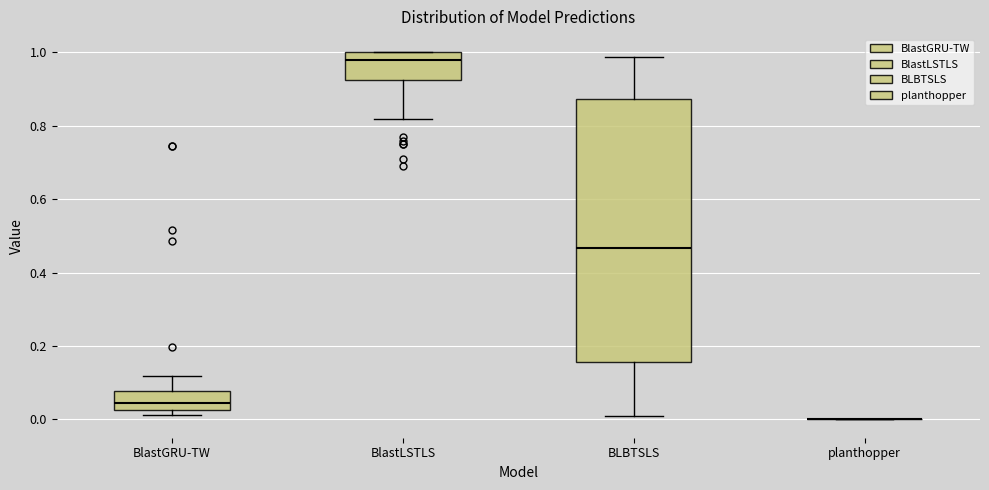

Reading left to right, read every box against the y-axis: the position of its median line, the range the box covers, and the ends of its whiskers. The values are not printed on the chart, so give them approximately, as read against the axis.

BlastGRU-TW: median 0.04, box 0.02 to 0.08, whiskers 0.02 (just below the box's lower edge) to 0.12
BlastLSTLS: median 0.98, box 0.92 to 1.00, whiskers 0.82 to 1.00
BLBTSLS: median 0.46, box 0.16 to 0.88, whiskers 0.02 to 0.98
planthopper: box collapsed to a line at 0.00, whiskers 0.00 to 0.00